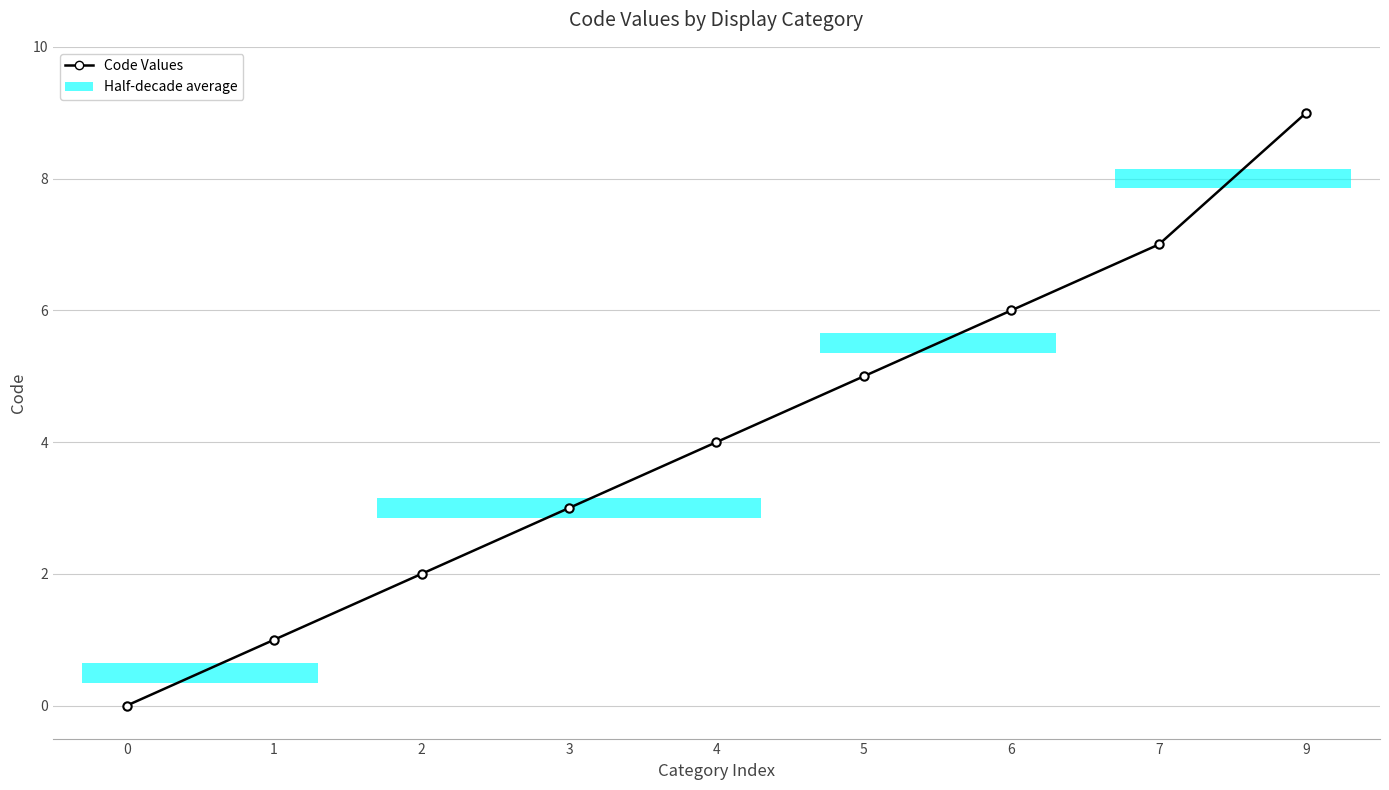

Count the values in the range 2 to 6.

5